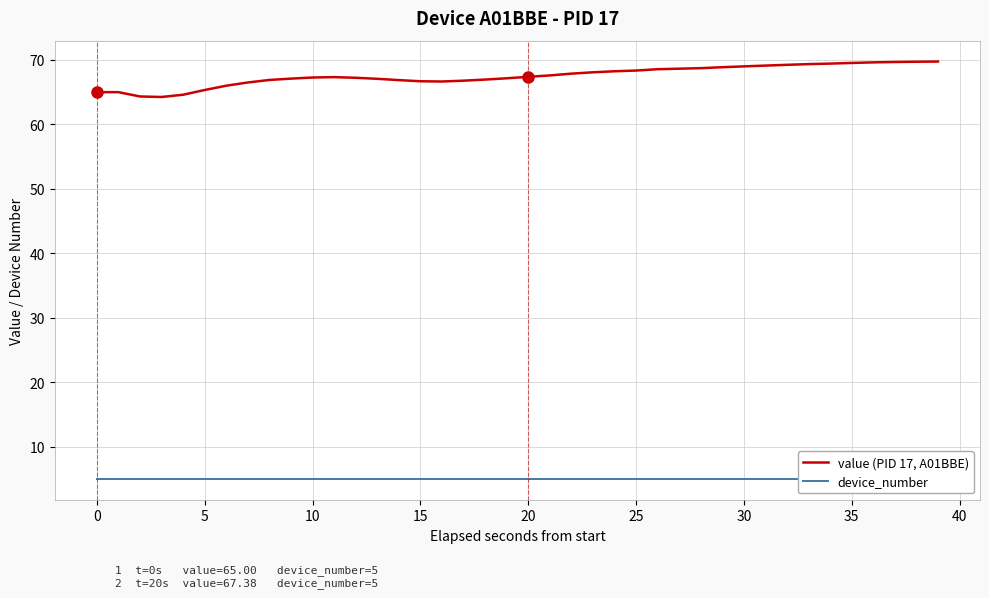

True or false: device_number and value (PID 17, A01BBE) cross at least once.

False